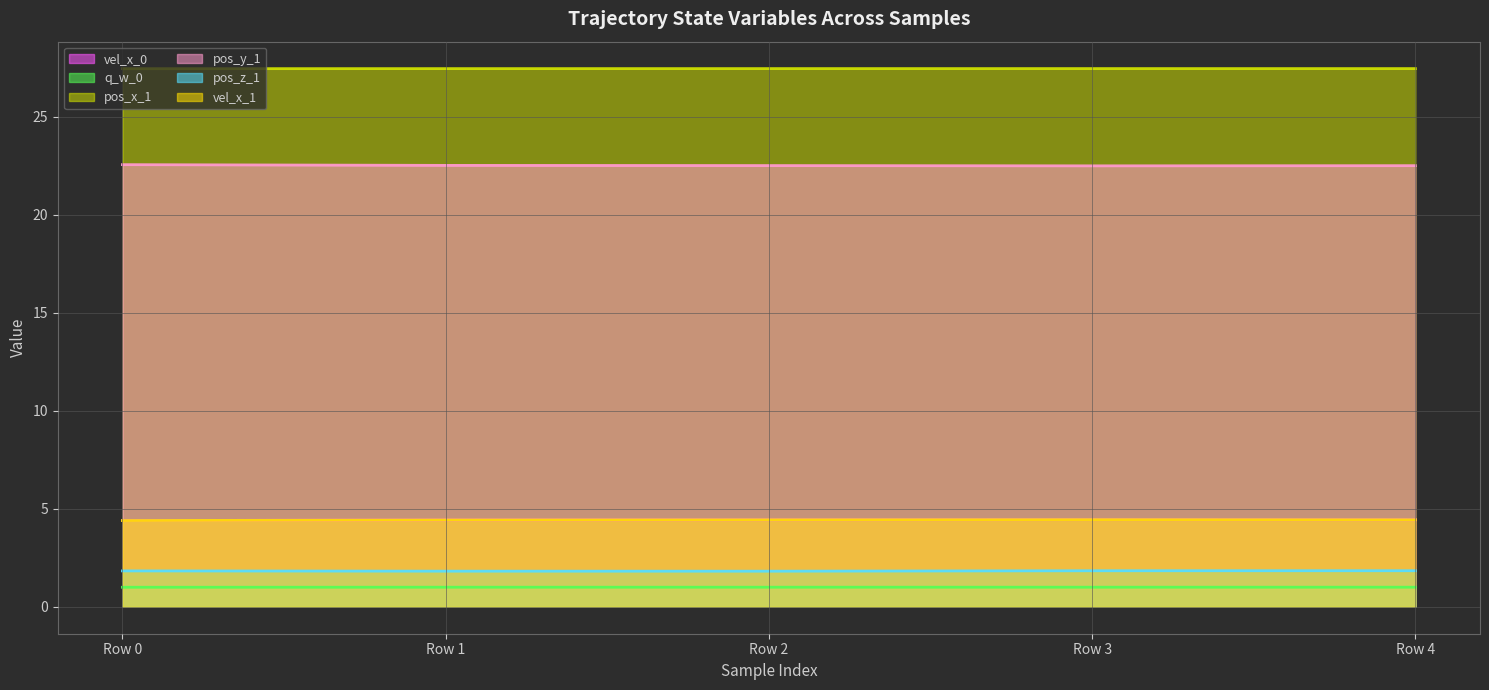

Reading right to left, list all the values displayed in this chart.

vel_x_0: 4=4.4	3=4.4	2=4.4	1=4.4	0=4.4
q_w_0: 4=1.0	3=1.0	2=1.0	1=1.0	0=1.0
pos_x_1: 4=27.5	3=27.5	2=27.5	1=27.5	0=27.5
pos_y_1: 4=22.5	3=22.5	2=22.5	1=22.5	0=22.6
pos_z_1: 4=1.8	3=1.8	2=1.8	1=1.8	0=1.8
vel_x_1: 4=4.4	3=4.4	2=4.4	1=4.4	0=4.4